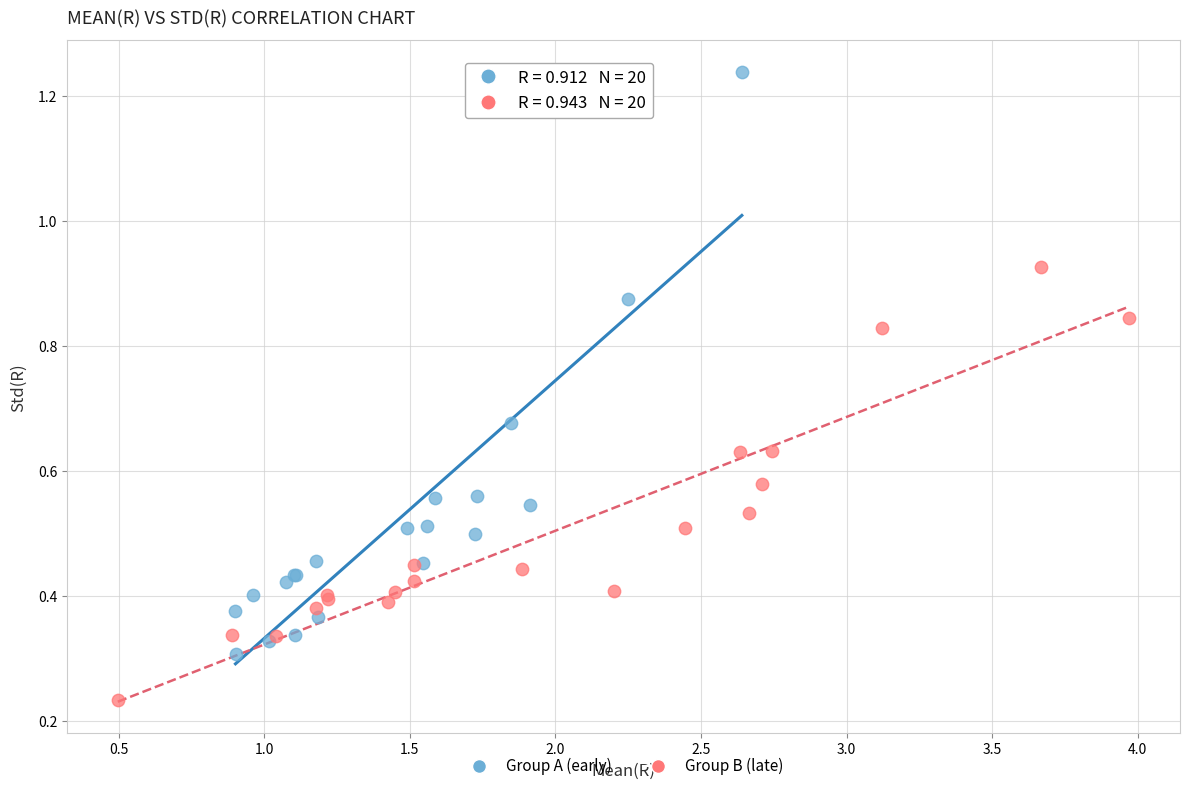

Which series reaches the maximum Y coordinate?

Group A (early)